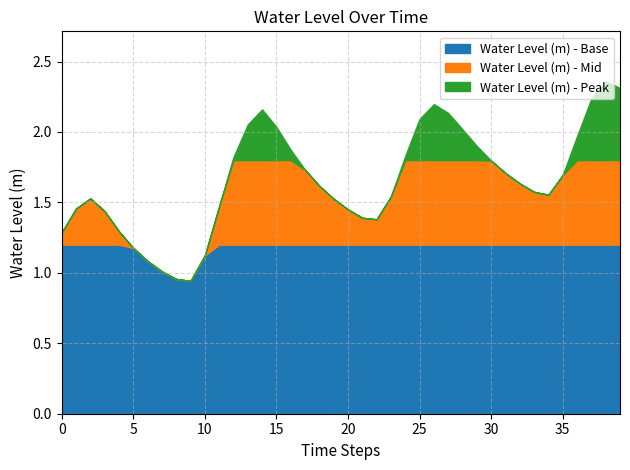

Reading left to right, transcribe all the data shown in this chart.

2023-08-19 00:00=1.3	2023-08-19 01:00=1.5	2023-08-19 02:00=1.5	2023-08-19 03:00=1.4	2023-08-19 04:00=1.3	2023-08-19 05:00=1.2	2023-08-19 06:00=1.1	2023-08-19 07:00=1.0	2023-08-19 08:00=1.0	2023-08-19 09:00=0.9	2023-08-19 10:00=1.1	2023-08-19 11:00=1.5	2023-08-19 12:00=1.8	2023-08-19 13:00=2.1	2023-08-19 14:00=2.2	2023-08-19 15:00=2.0	2023-08-19 16:00=1.9	2023-08-19 17:00=1.7	2023-08-19 18:00=1.6	2023-08-19 19:00=1.5	2023-08-19 20:00=1.5	2023-08-19 21:00=1.4	2023-08-19 22:00=1.4	2023-08-19 23:00=1.5	2023-08-20 00:00=1.8	2023-08-20 01:00=2.1	2023-08-20 02:00=2.2	2023-08-20 03:00=2.1	2023-08-20 04:00=2.0	2023-08-20 05:00=1.9	2023-08-20 06:00=1.8	2023-08-20 07:00=1.7	2023-08-20 08:00=1.6	2023-08-20 09:00=1.6	2023-08-20 10:00=1.6	2023-08-20 11:00=1.7	2023-08-20 12:00=2.0	2023-08-20 13:00=2.2	2023-08-20 14:00=2.4	2023-08-20 15:00=2.3